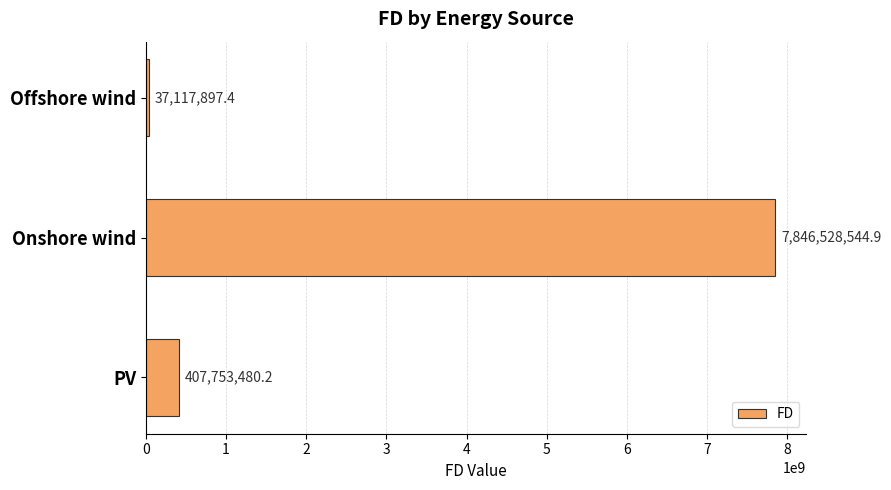

What is the greatest value displayed?

7846528544.9